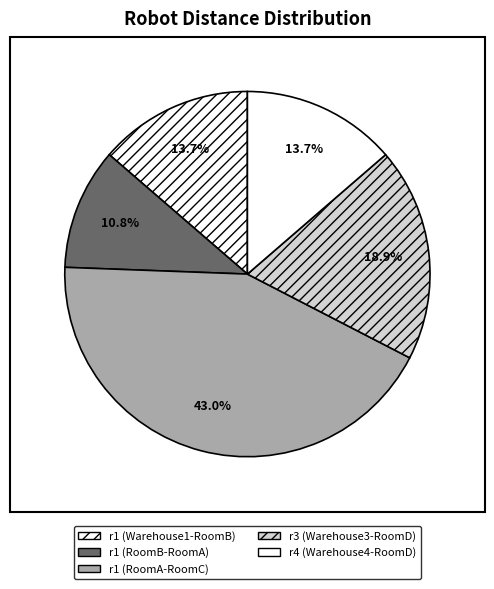

Do r1 (RoomB-RoomA) and r1 (RoomA-RoomC) together represent more than half of the pie?

Yes